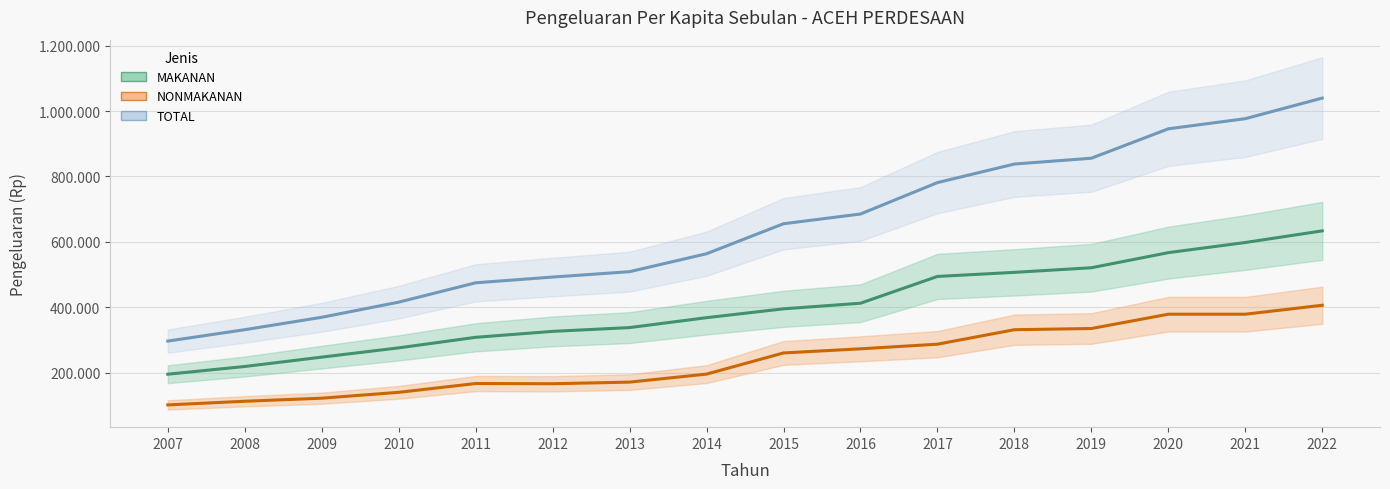

What is the lowest value of the TOTAL series?

296461